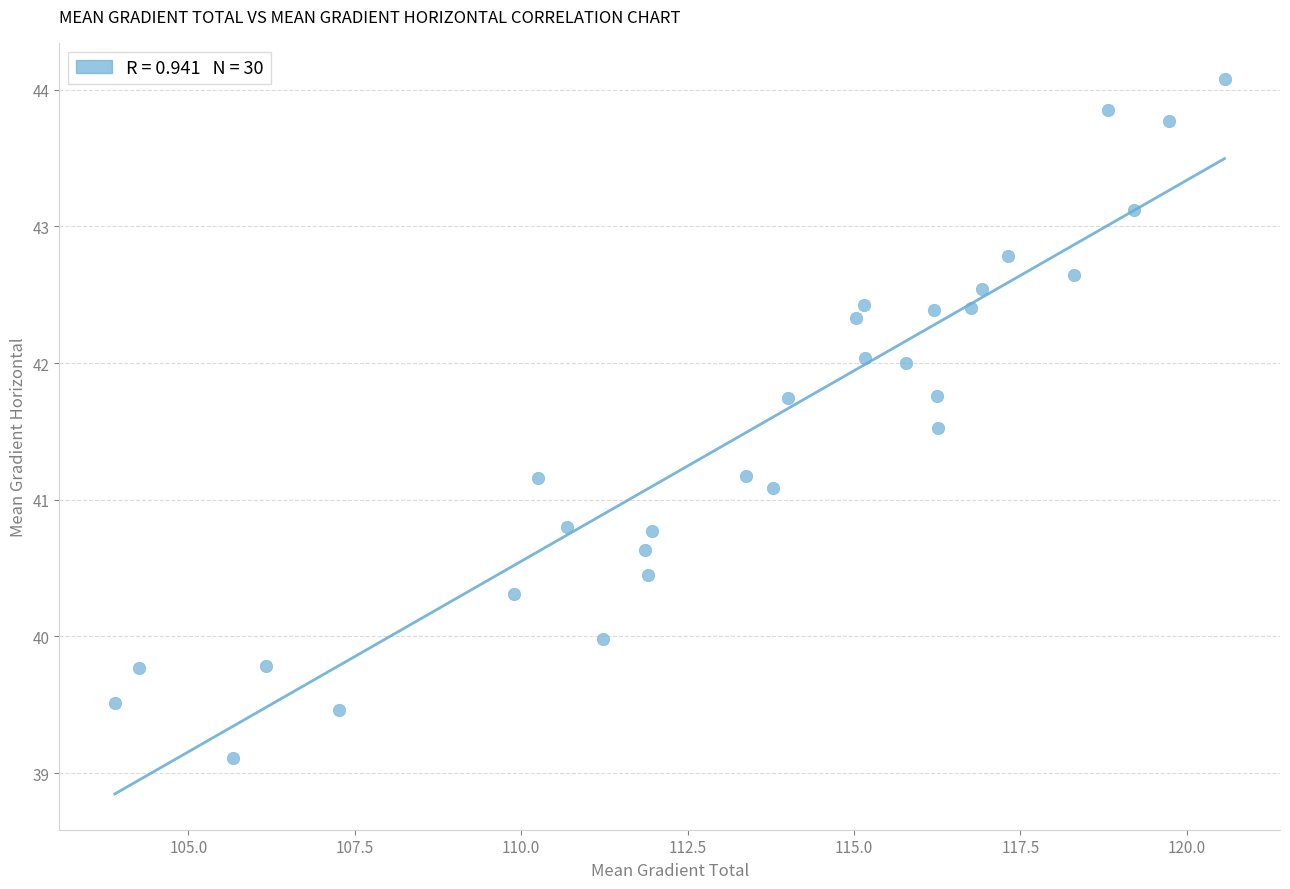

What Y value in the scatter plot is closest to 41?

41.1